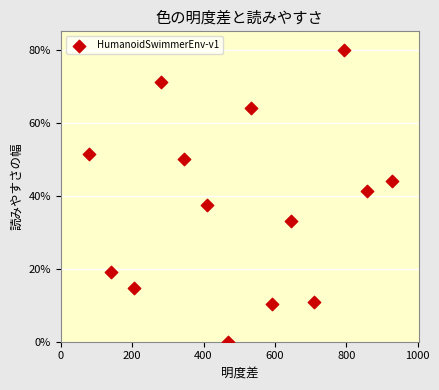

What is the range of Y values (max minus min)?

80.0